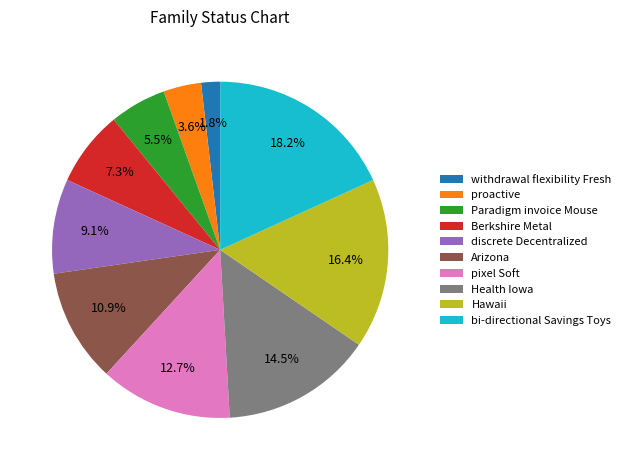

Does any single category account for the majority?

No